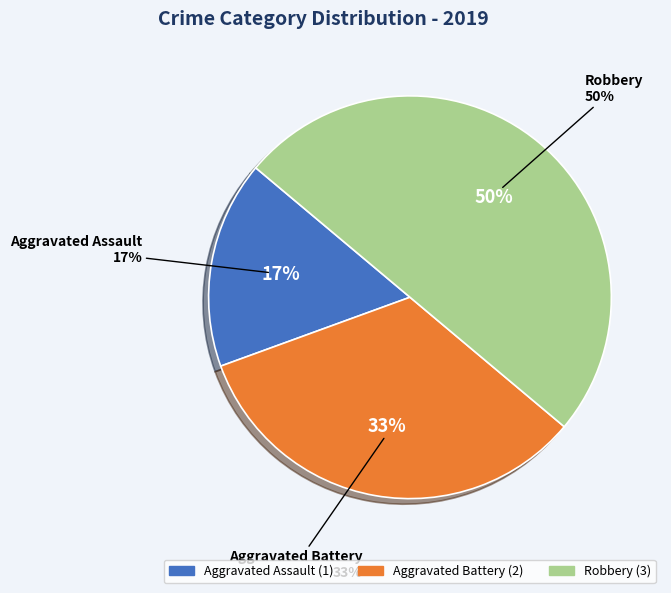

Approximately how many times larger is the value at Aggravated Battery compared to Robbery?

0.7